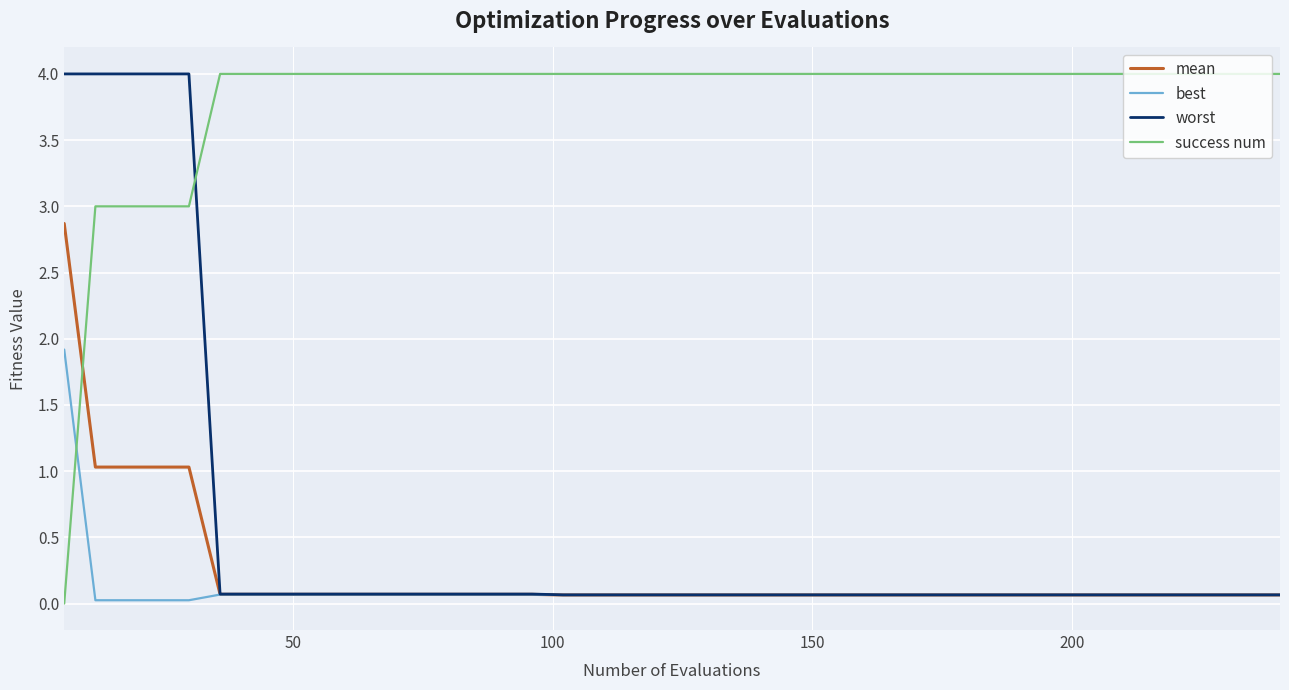

How many intersections are there between success num and mean?

1